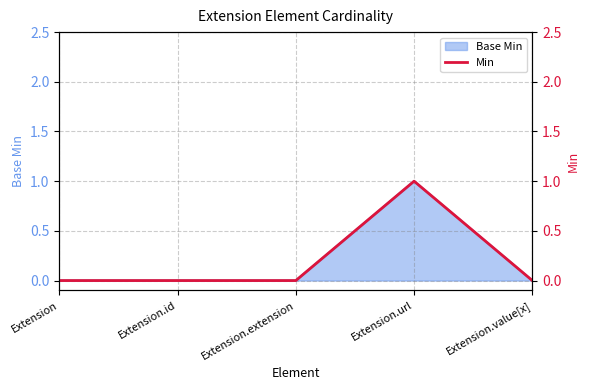

At which label is the value closest to 0?

Extension